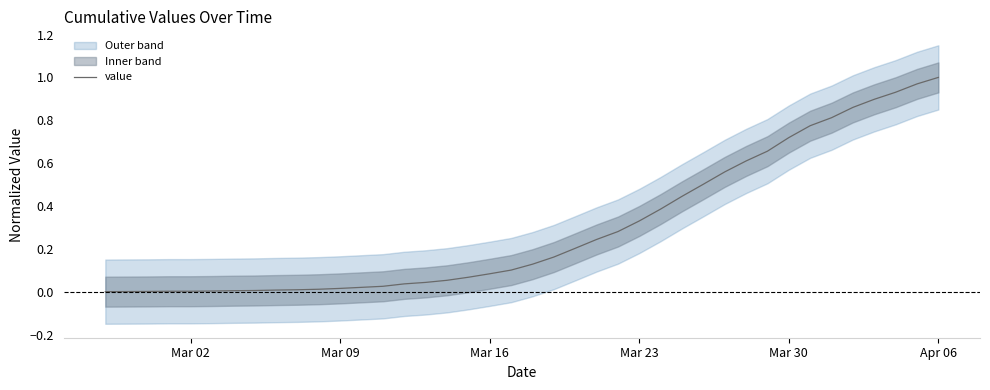

What is the difference between the maximum and minimum values?

1.0